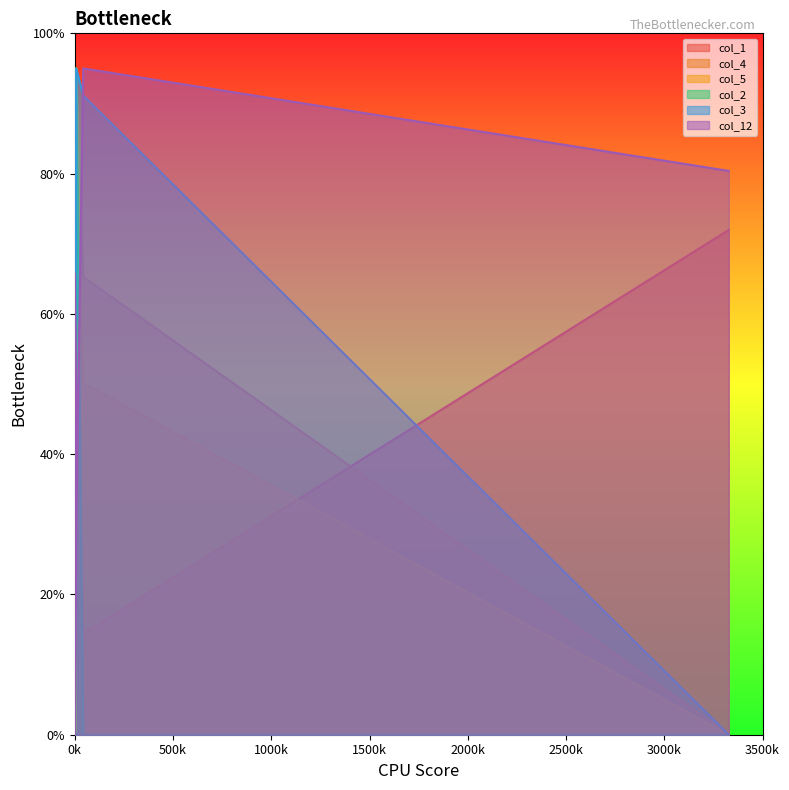

How many data points does each series have?

10